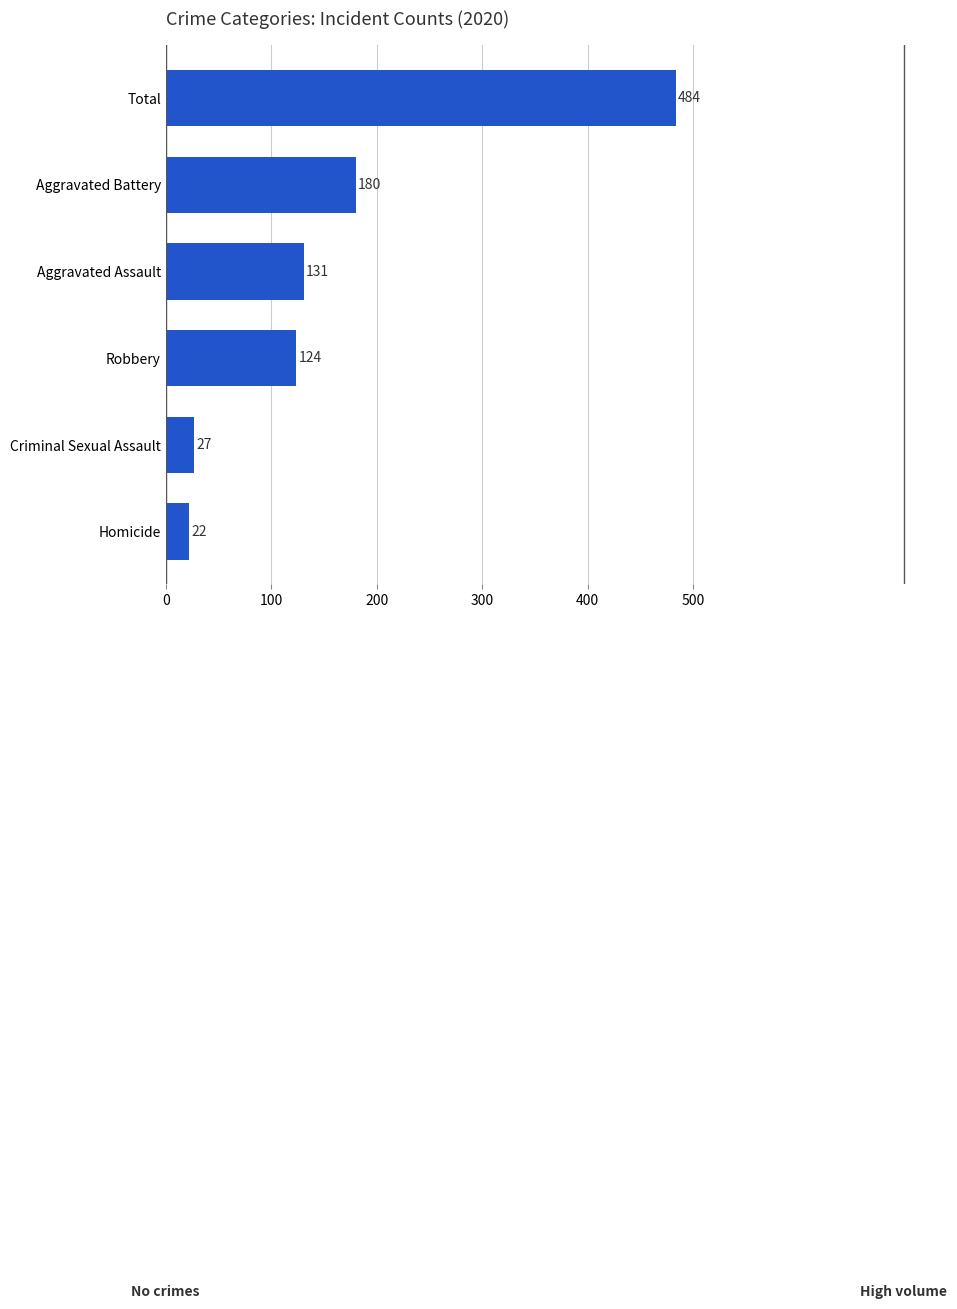

Is it true that the value at Total is 191?

False